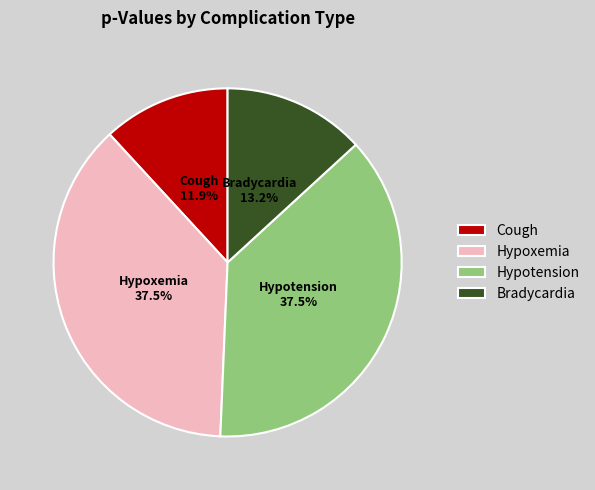

What is the smallest slice in the pie chart?

Cough